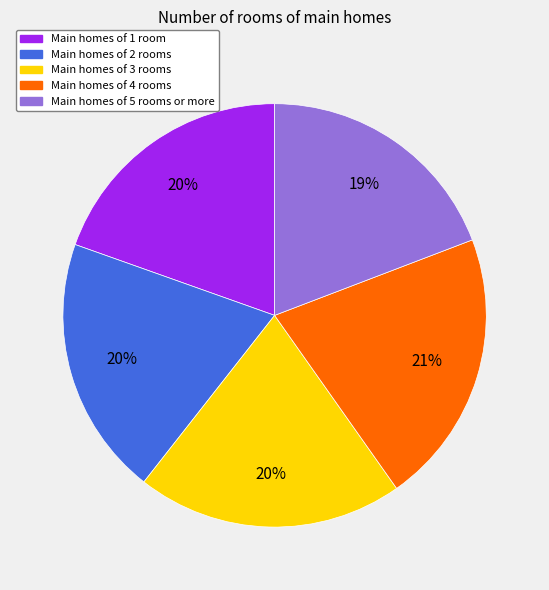

How many segments does this pie chart have?

5